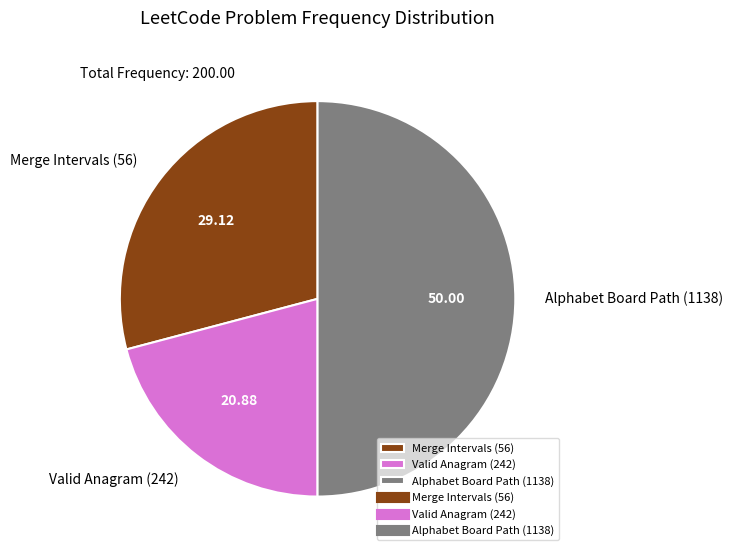

Do Alphabet Board Path (1138) and Merge Intervals (56) together represent more than half of the pie?

Yes